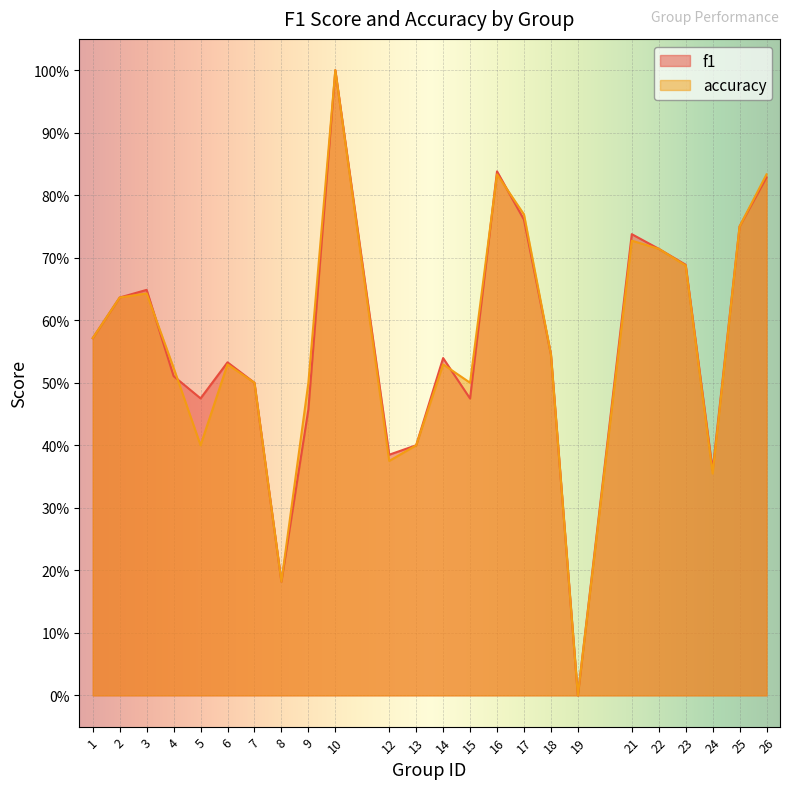

The value of f1 at 21 is 0.7. True or false?

True